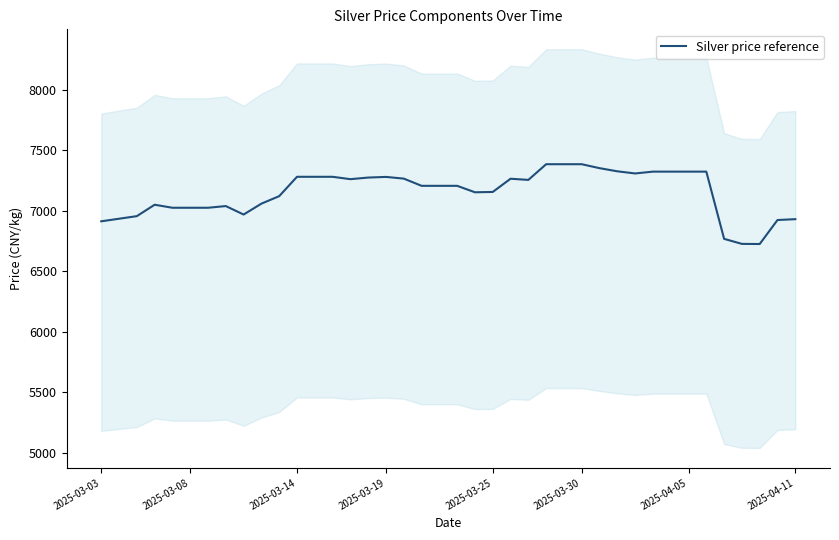

What is the maximum value for Silver price reference?

7383.7